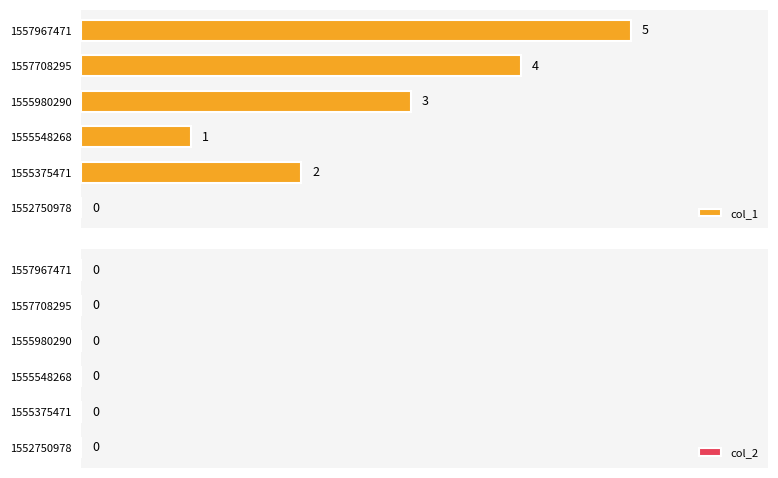

The chart shows a value of 1 at 1555980290. True or false?

False